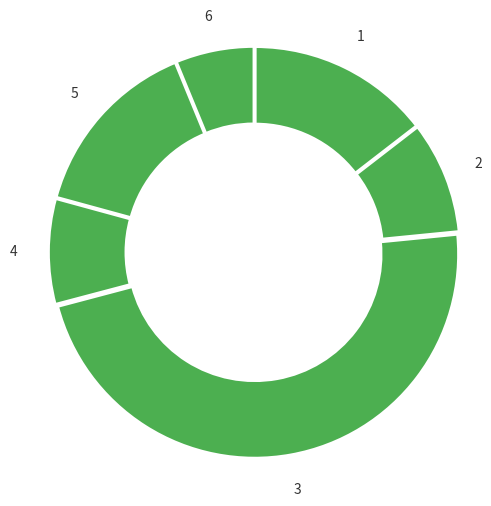

How many segments does this pie chart have?

6